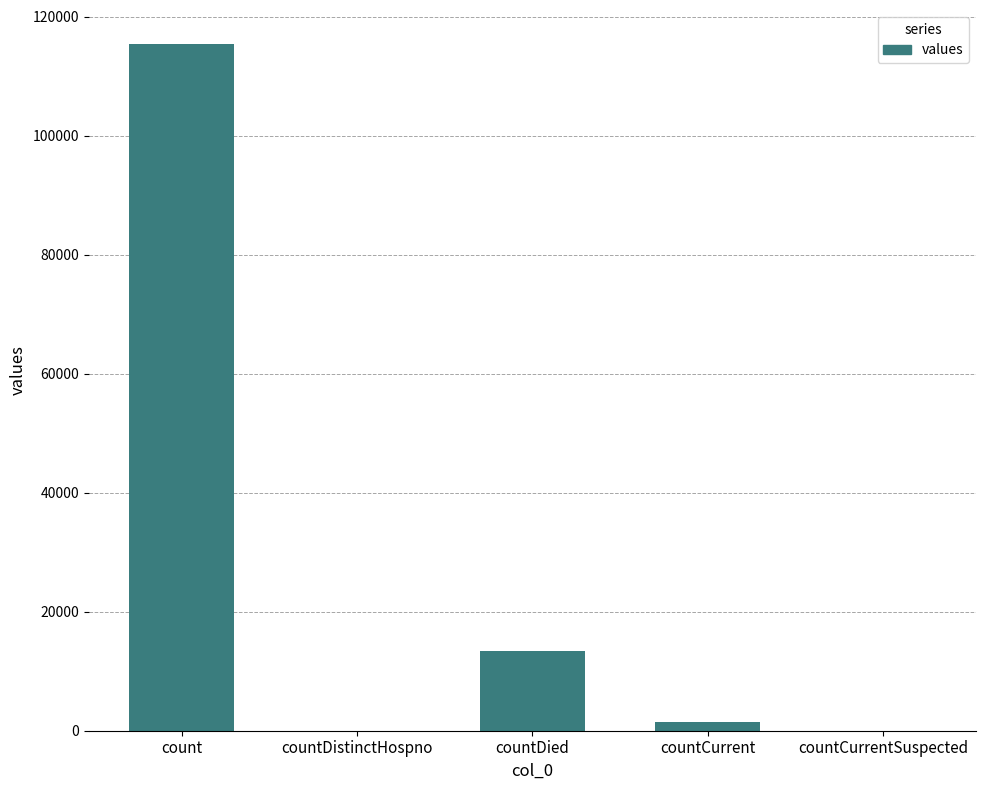

Which category has the highest value across all series?

count